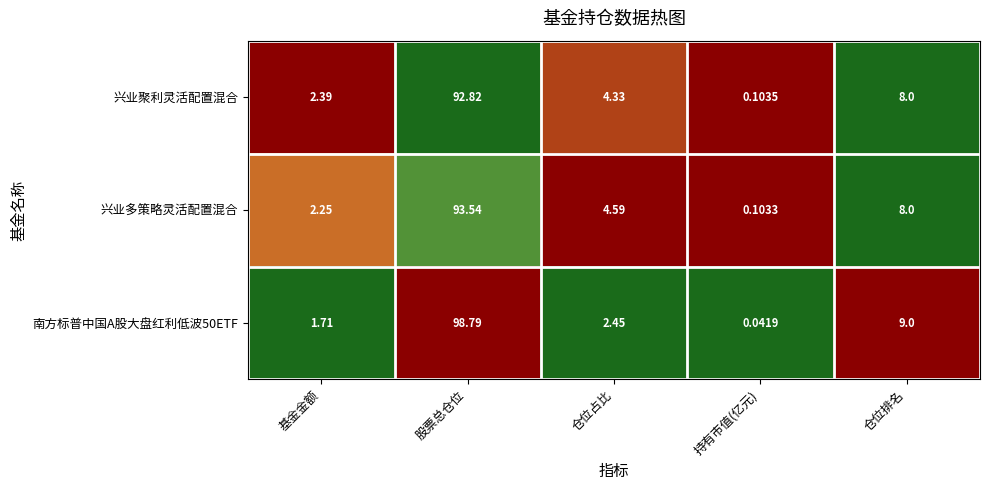

At which category is the sum across all series the highest?

股票总仓位